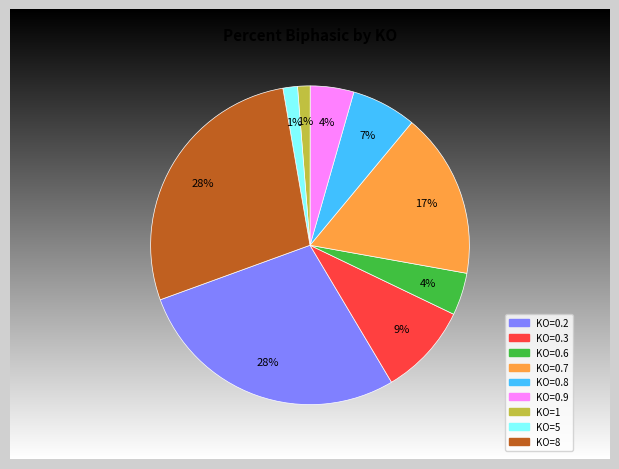

Do KO=0.9 and KO=0.3 together represent more than half of the pie?

No